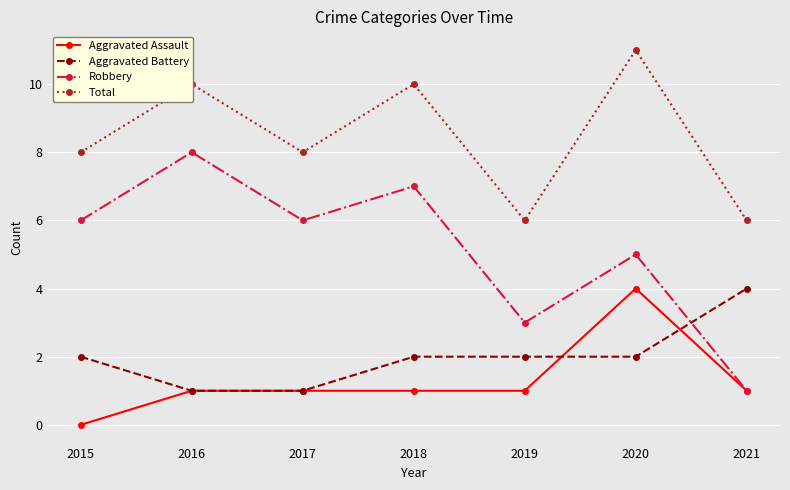

True or false: Aggravated Assault and Total cross at least once.

False